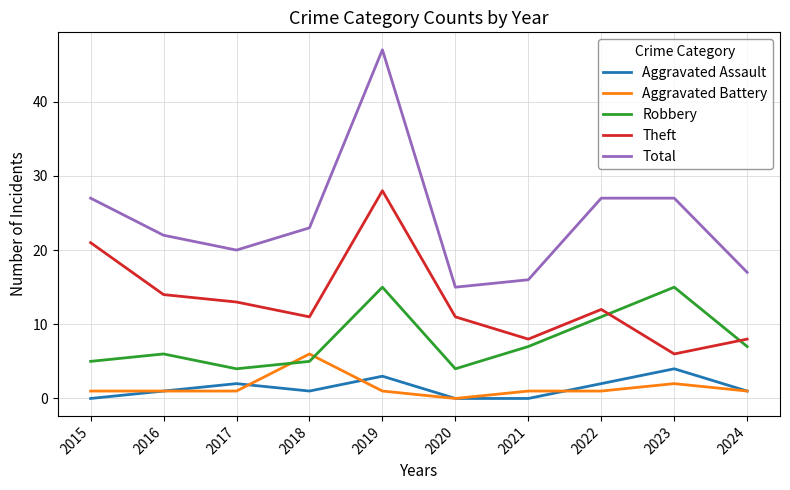

What is the sum of the Theft values at 2022 and 2023?

18